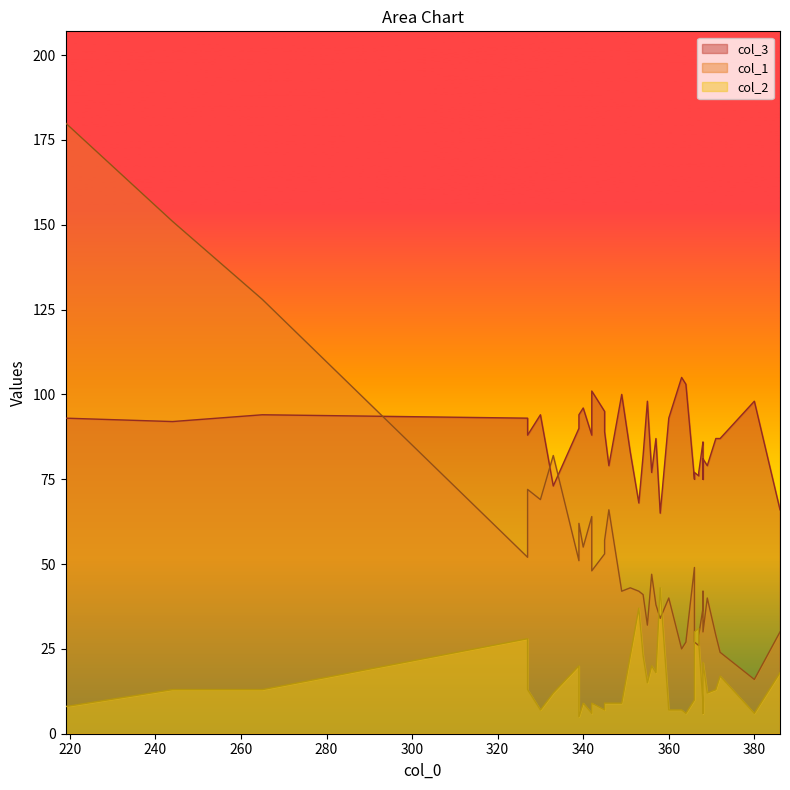

What is the value of the col_2 point at the 27th from the left?

9